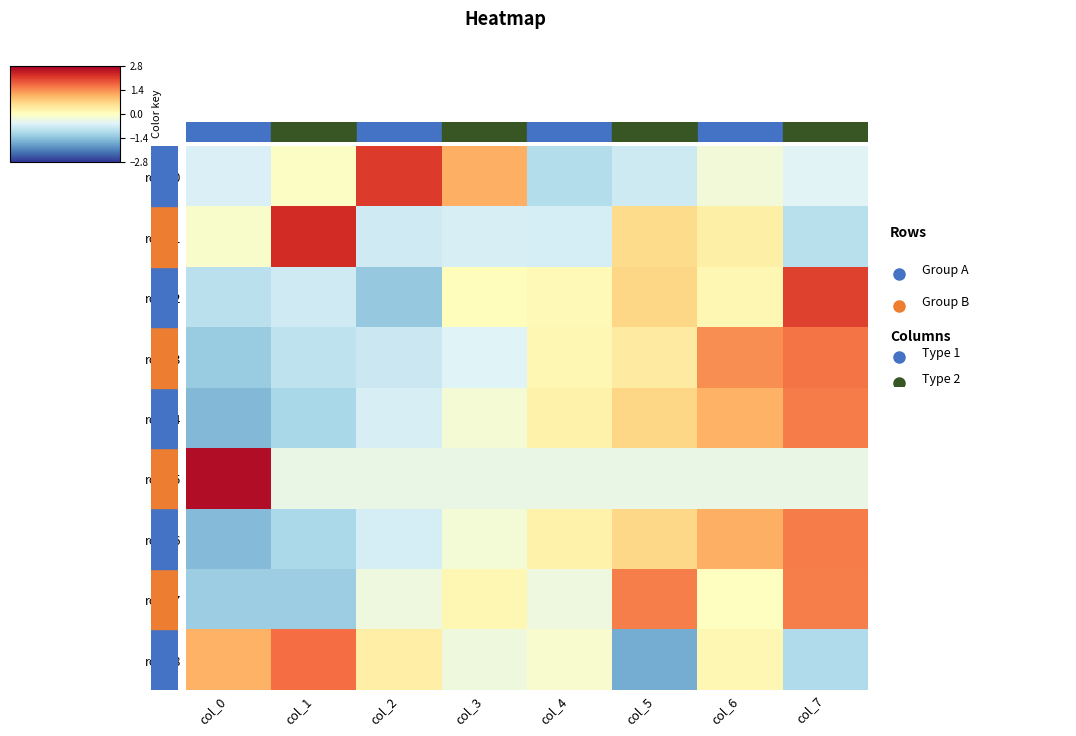

What is the lowest value of the row_7 series?

-1.3